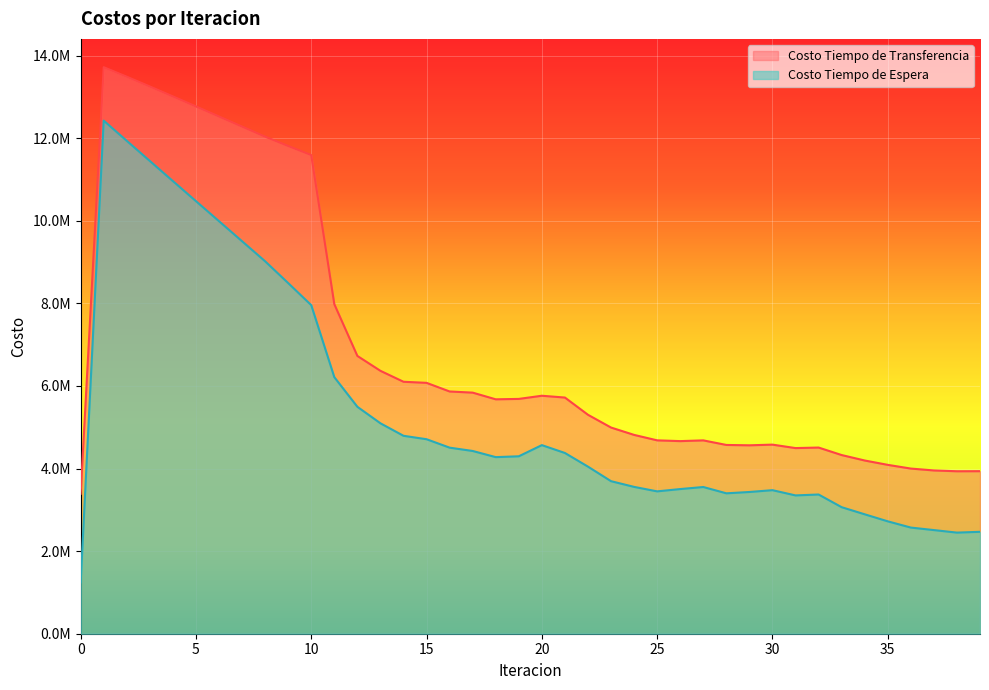

True or false: Costo Tiempo de Espera and Costo Tiempo de Transferencia intersect in this chart.

False